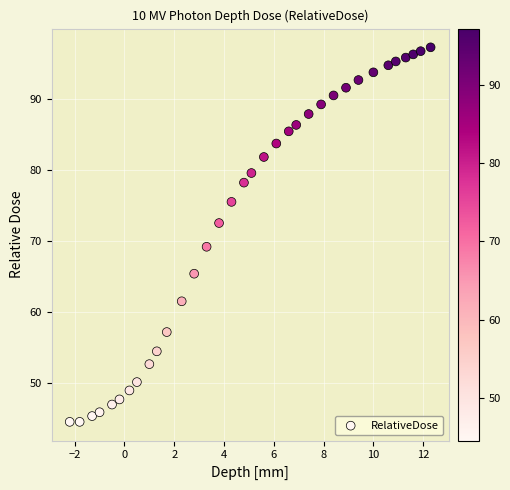

What is the range of Y values (max minus min)?

52.7